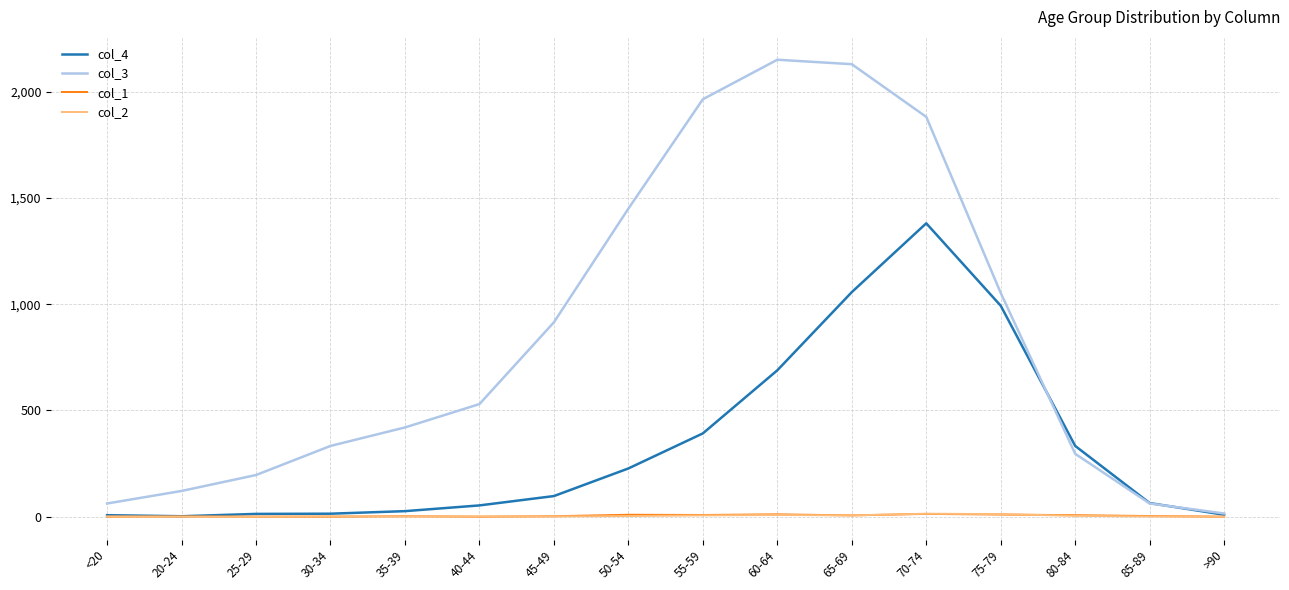

What is the approximate value of col_3 at 50-54, to the nearest 10?

1450